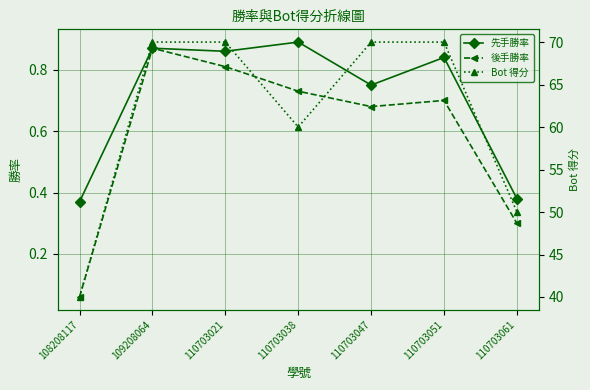

Reading left to right, extract all data points from this chart.

先手勝率: 0.4	0.9	0.9	0.9	0.8	0.8	0.4
後手勝率: 0.1	0.9	0.8	0.7	0.7	0.7	0.3
Bot 得分: 40.0	70.0	70.0	60.0	70.0	70.0	50.0